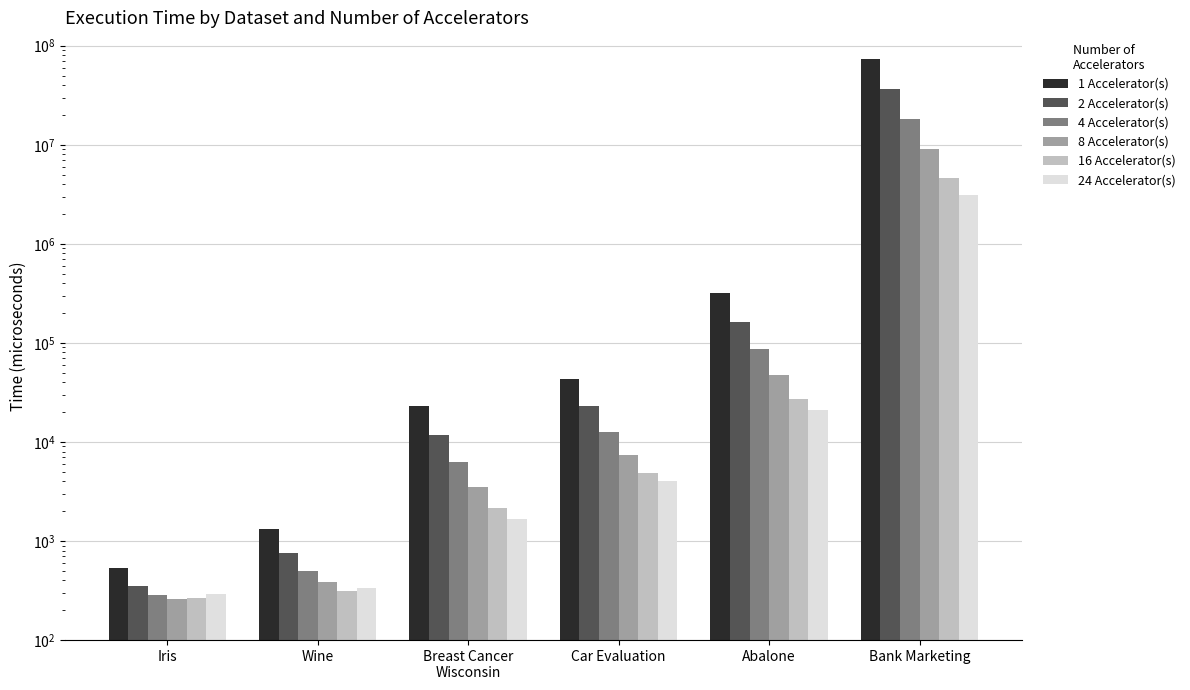

Which series has the widest spread of values?

1 Accelerator(s)